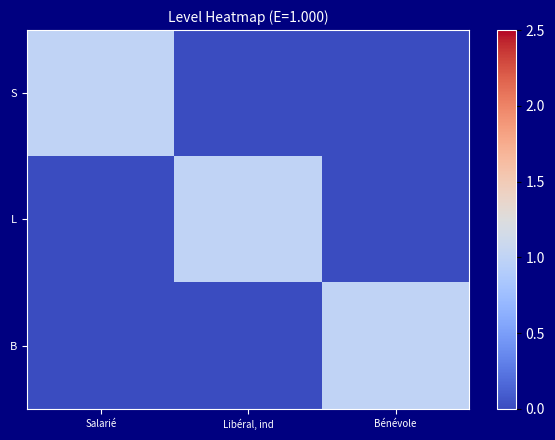

Rank the series by their maximum value, from highest to lowest.

S, L, B